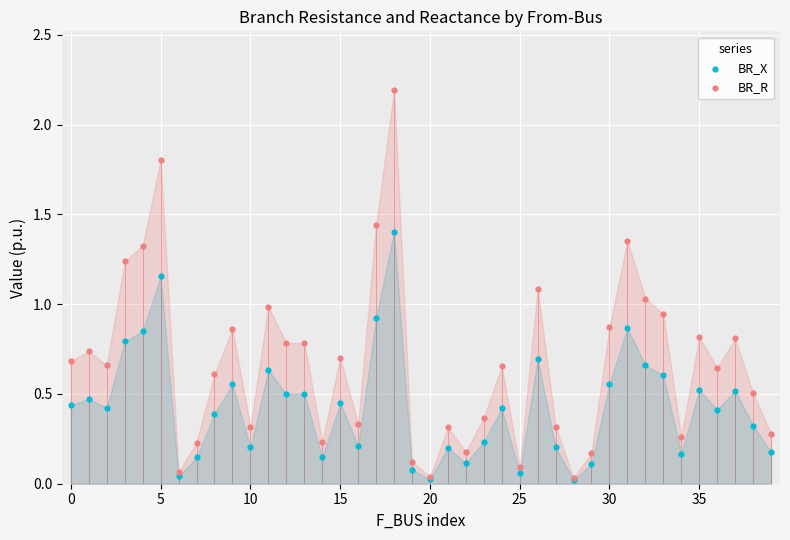

What are all the series names shown in the legend?

BR_X, BR_R